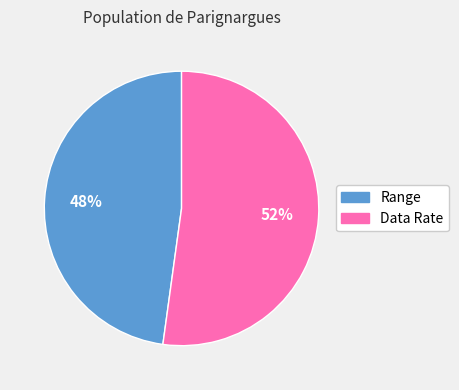

To the nearest percent, what is the difference between the largest and smallest slice percentages?

4%